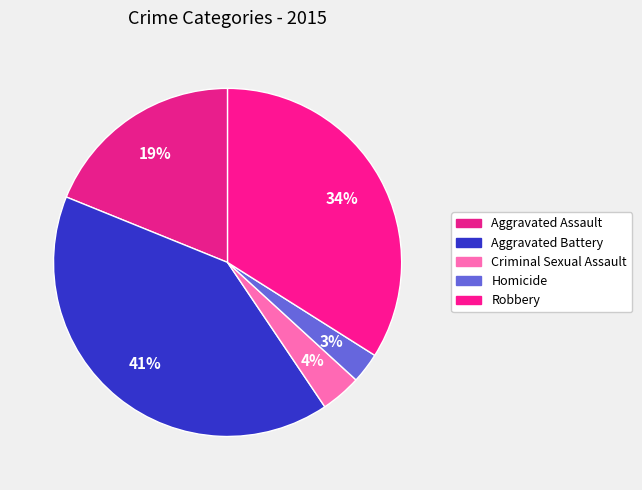

Which category has the smallest portion of the pie?

Homicide